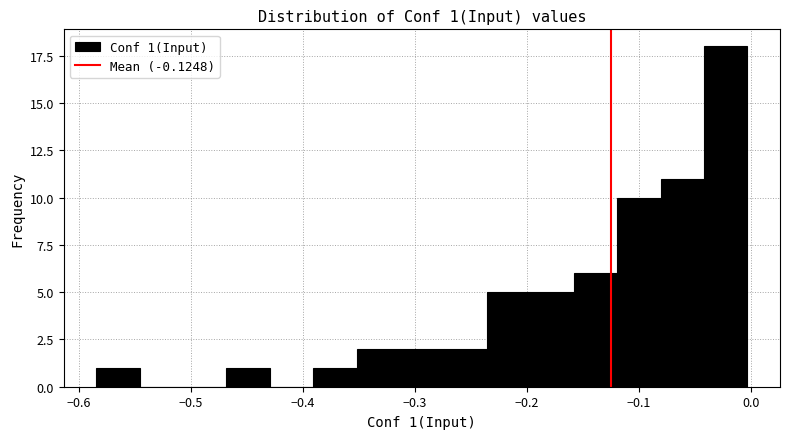

Around what value on the x-axis is the tallest bar? Give the approximate position of its centre, as read against the axis.

-0.02